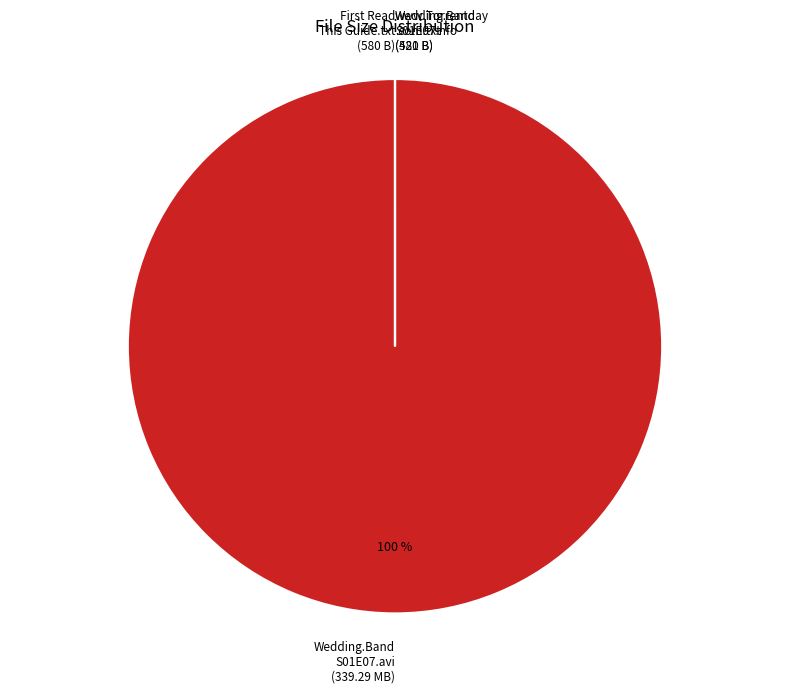

Does any single category account for the majority?

Yes